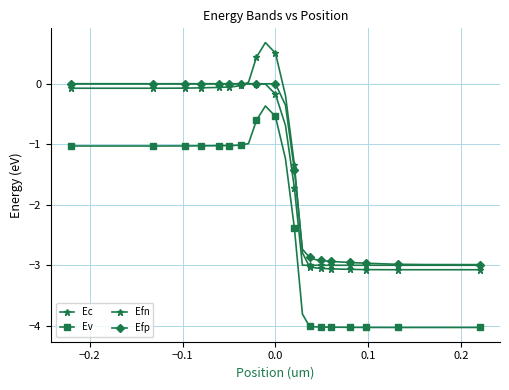

Count the number of categories in the chart.

33